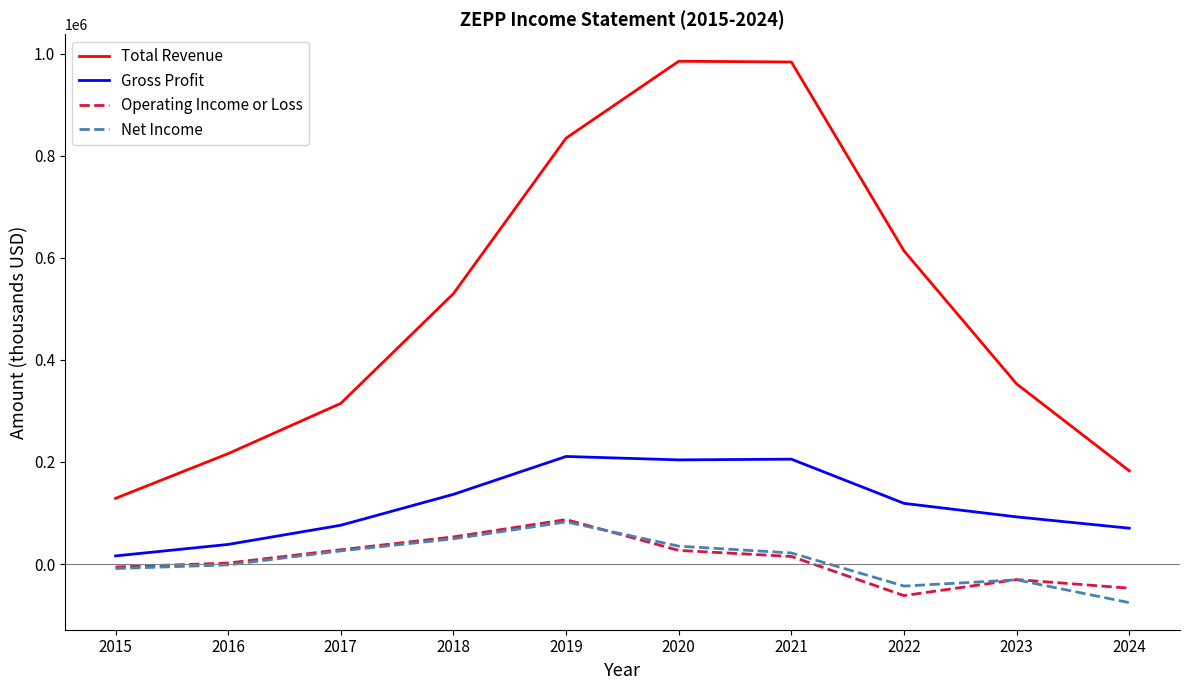

What is the spread (max minus min) of values at 2024?

258300